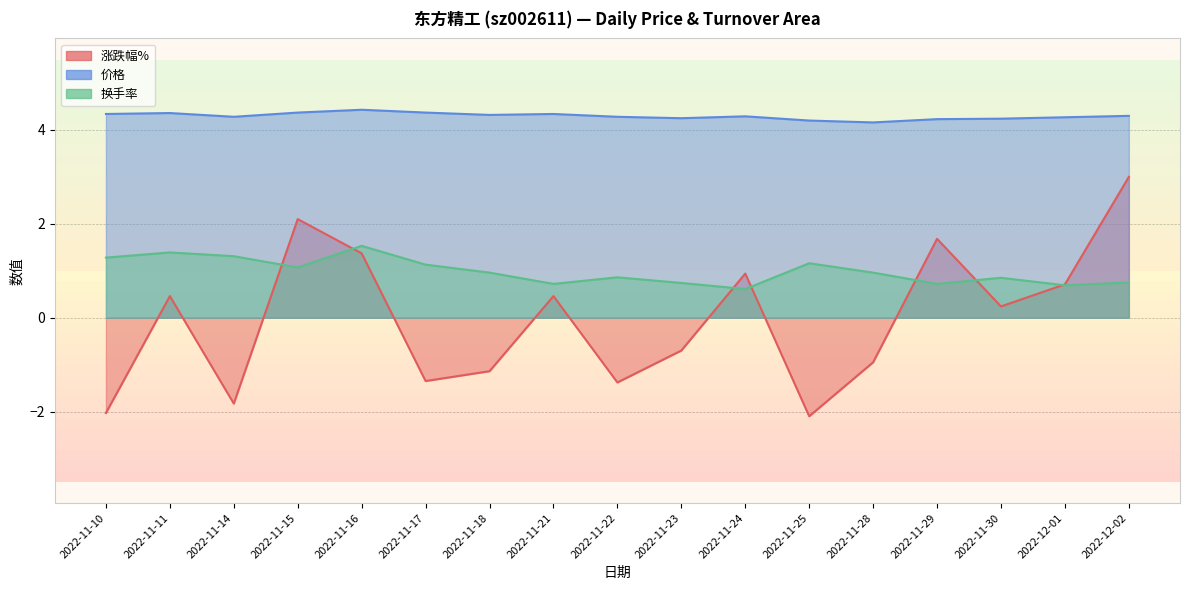

What is the value of the 涨跌幅% point at the 15th from the left?

0.2